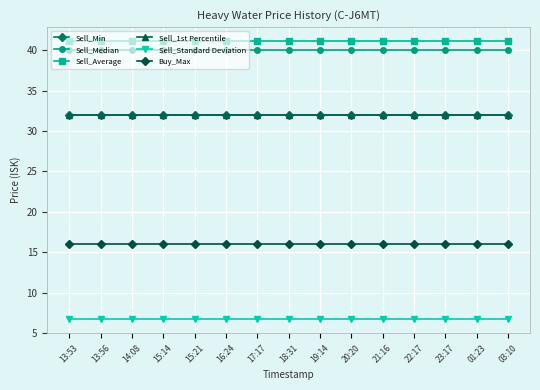

What is the label of the 11th point from the left?

21:16